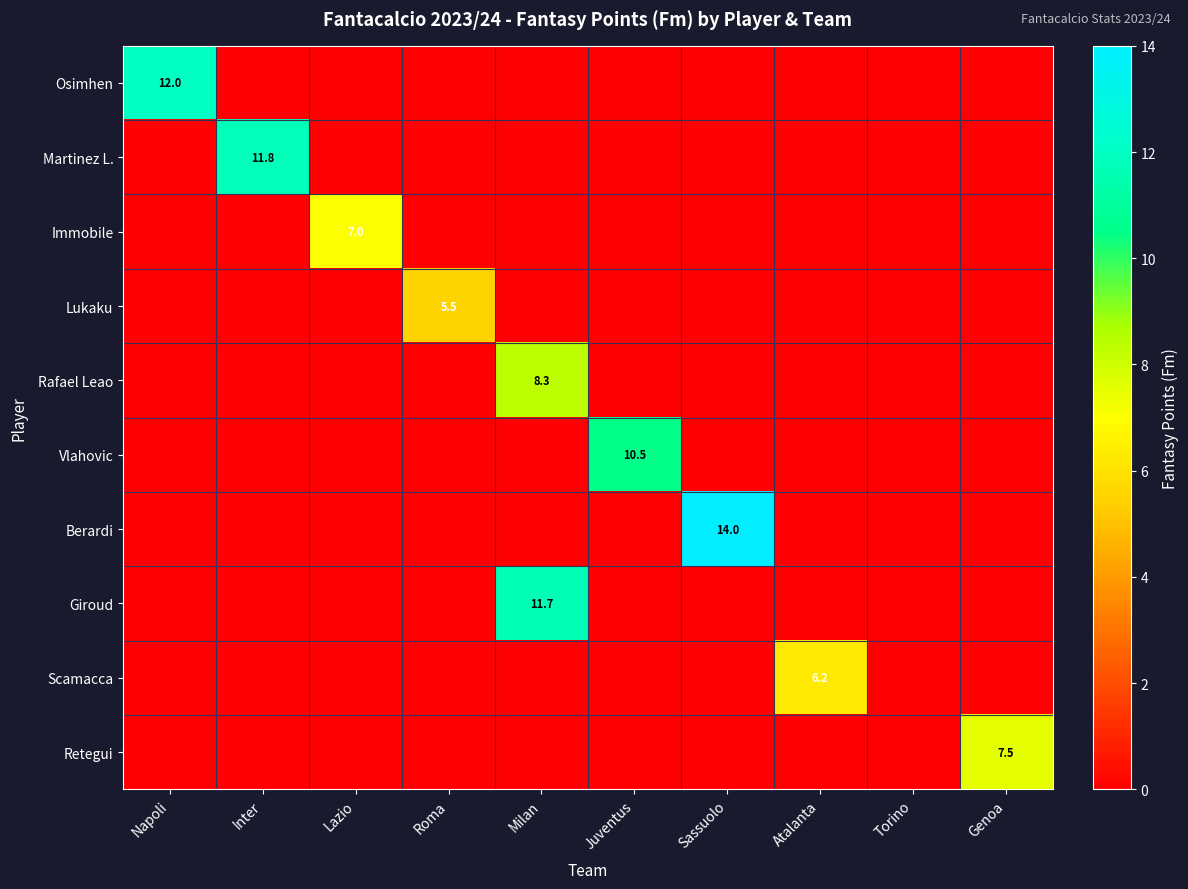

Is it true that Berardi equals 14.0 at Sassuolo?

True